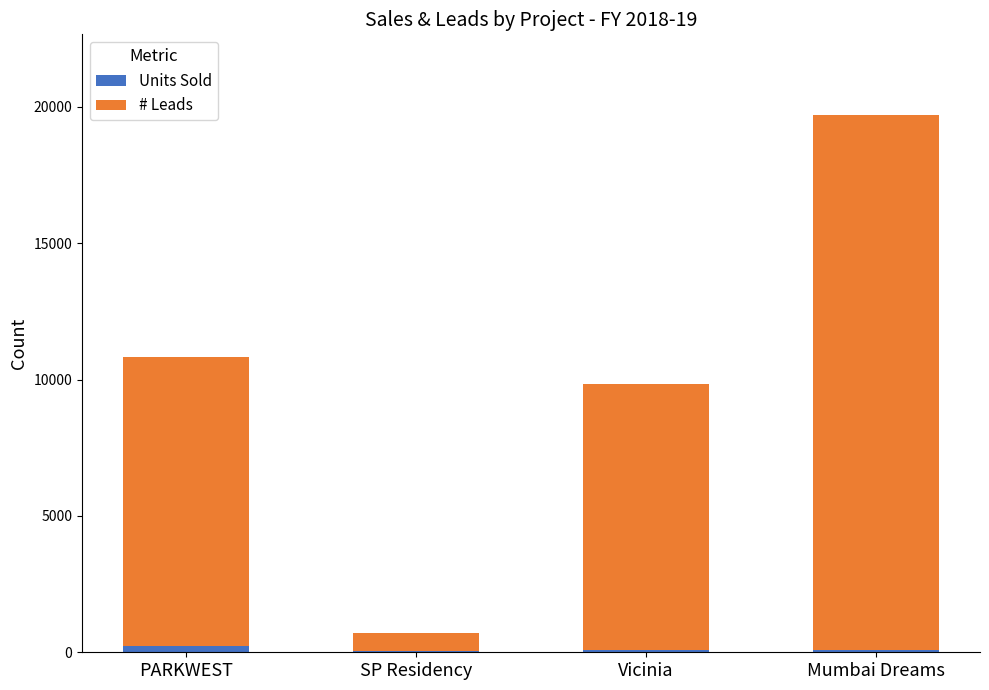

At which category is the sum across all series the highest?

Mumbai Dreams